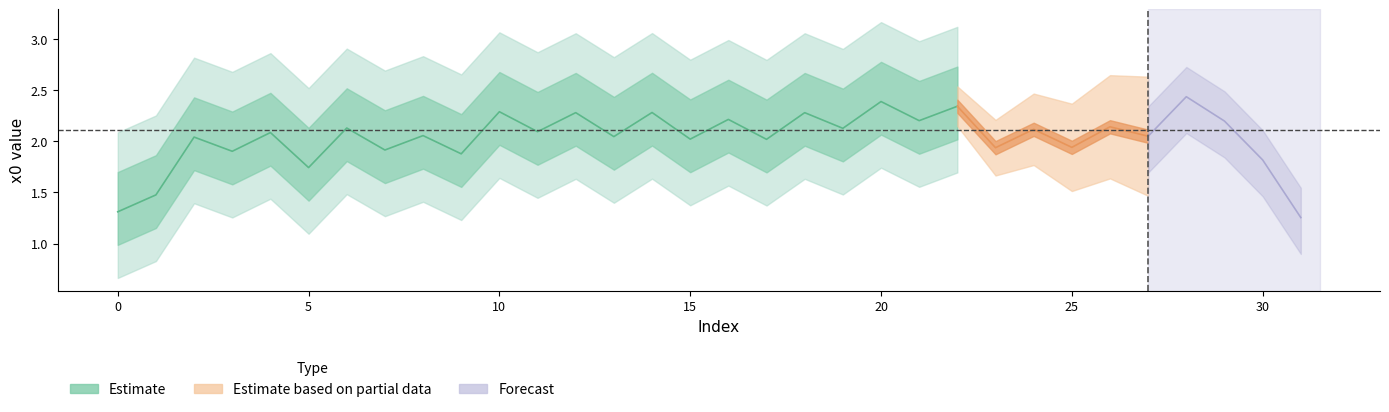

True or false: the data shows 2.9 at 5.

False